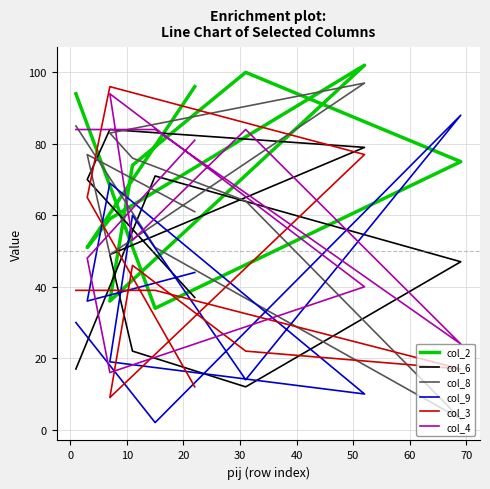

Is this an area chart (filled region under the line)?

No